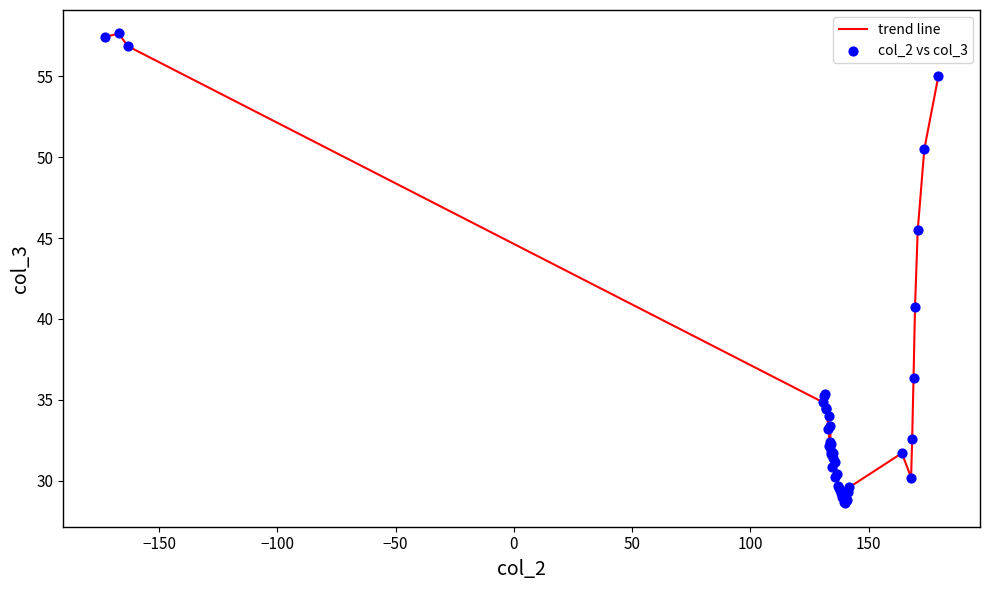

What is the difference between the maximum and minimum values?

29.1